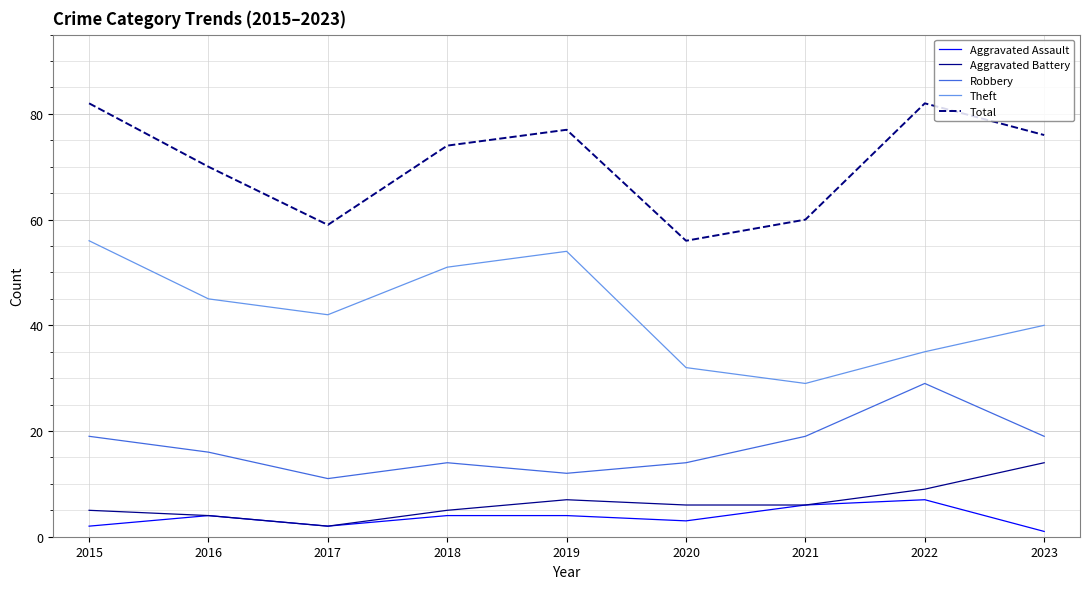

Reading left to right, list all the values displayed in this chart.

Aggravated Assault: 2	4	2	4	4	3	6	7	1
Aggravated Battery: 5	4	2	5	7	6	6	9	14
Robbery: 19	16	11	14	12	14	19	29	19
Theft: 56	45	42	51	54	32	29	35	40
Total: 82	70	59	74	77	56	60	82	76